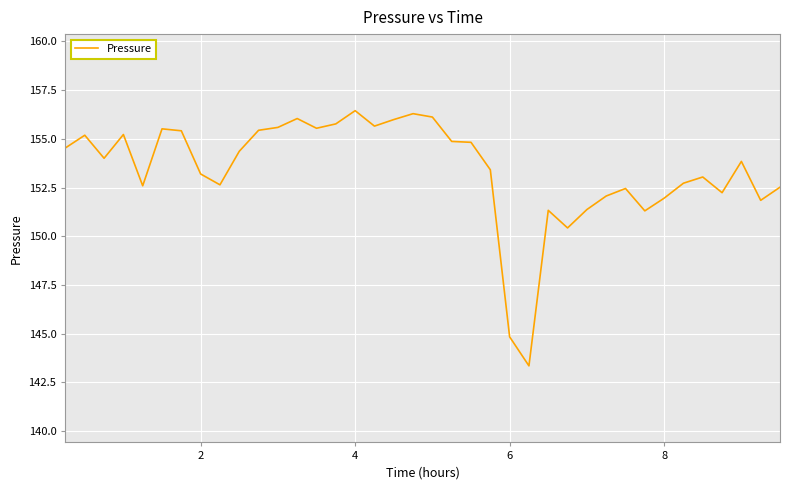

What is the greatest value displayed?

156.4